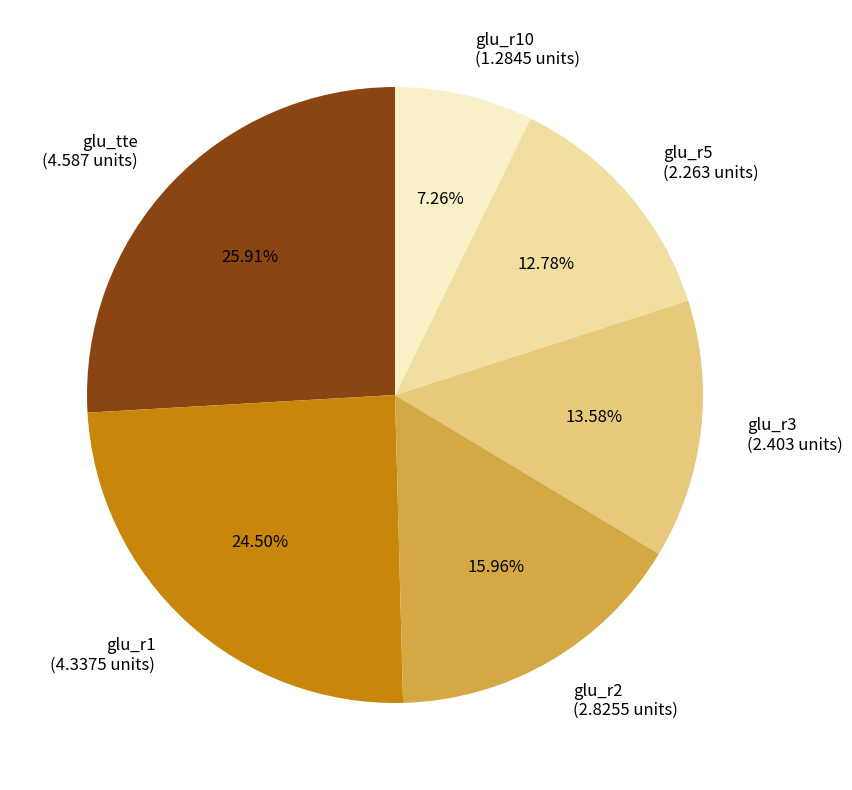

Is there a majority slice in this chart?

No